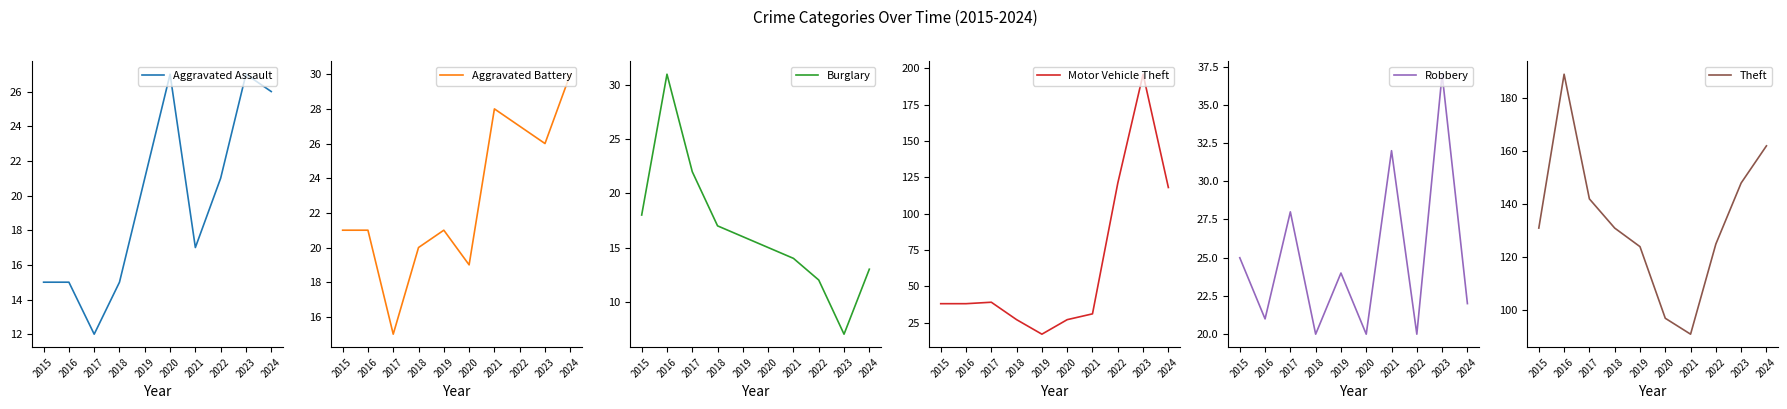

Is it true that Robbery equals 55 at 2021?

False